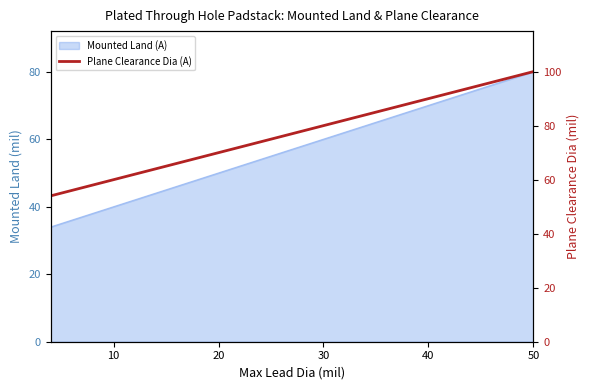

What is the sum of all values?

1848